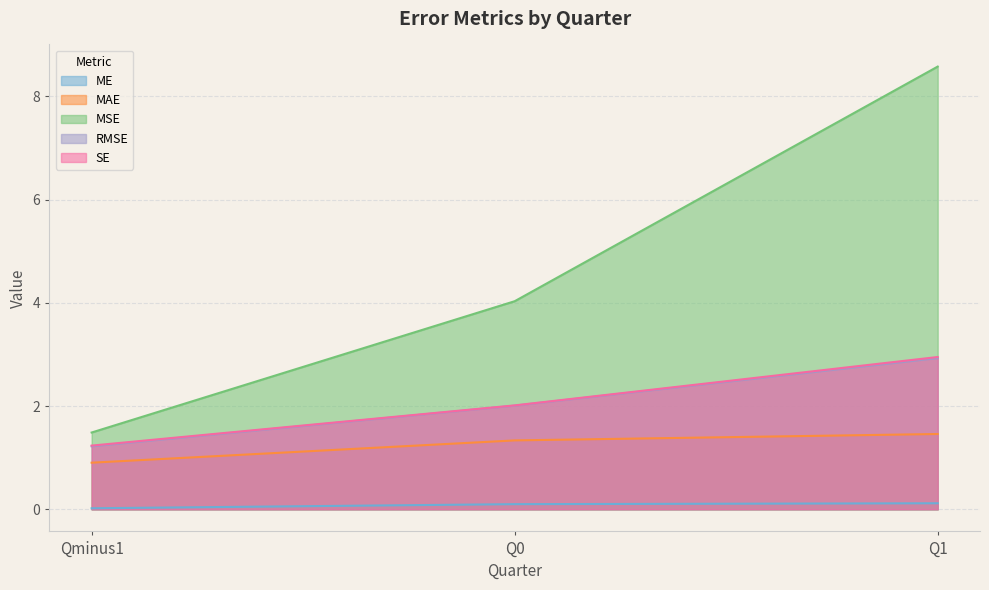

What is the sum of all ME values?

0.2